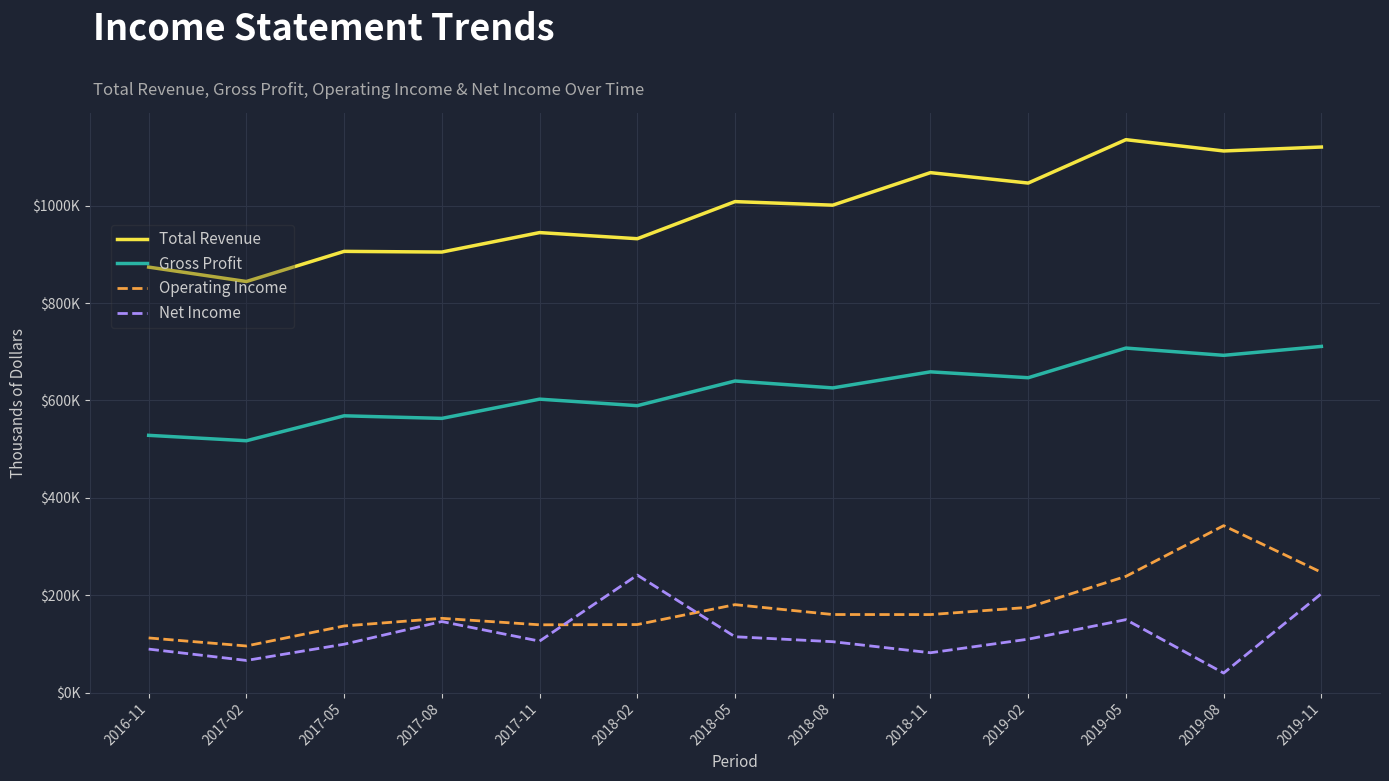

Between 2016-11 and 2017-08, which series saw the biggest shift?

Net Income